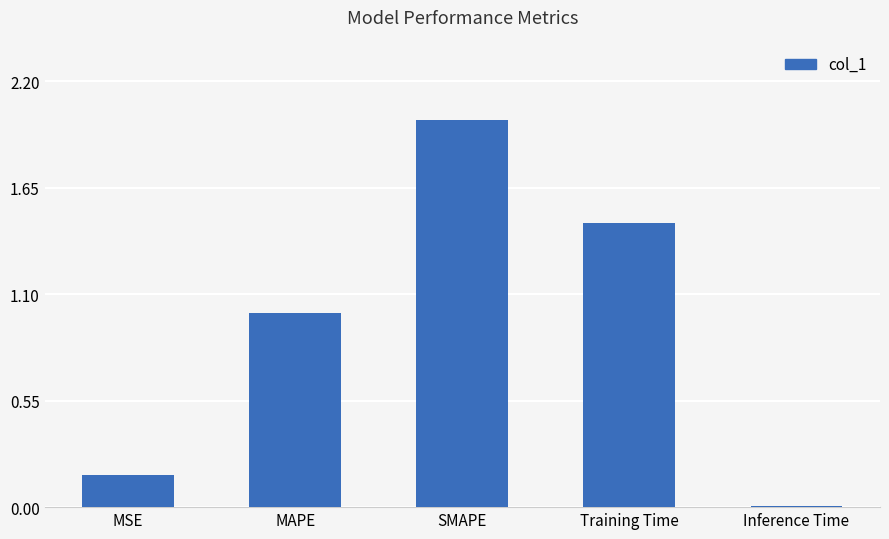

What is the difference between the maximum and minimum values?

2.0